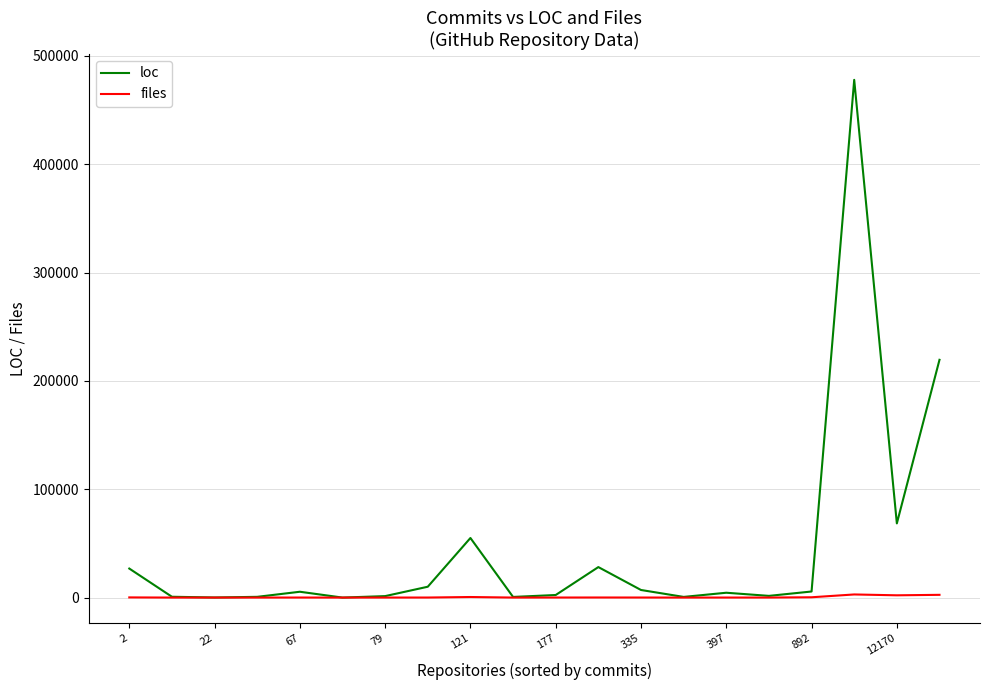

Which series has the largest total across all categories?

loc